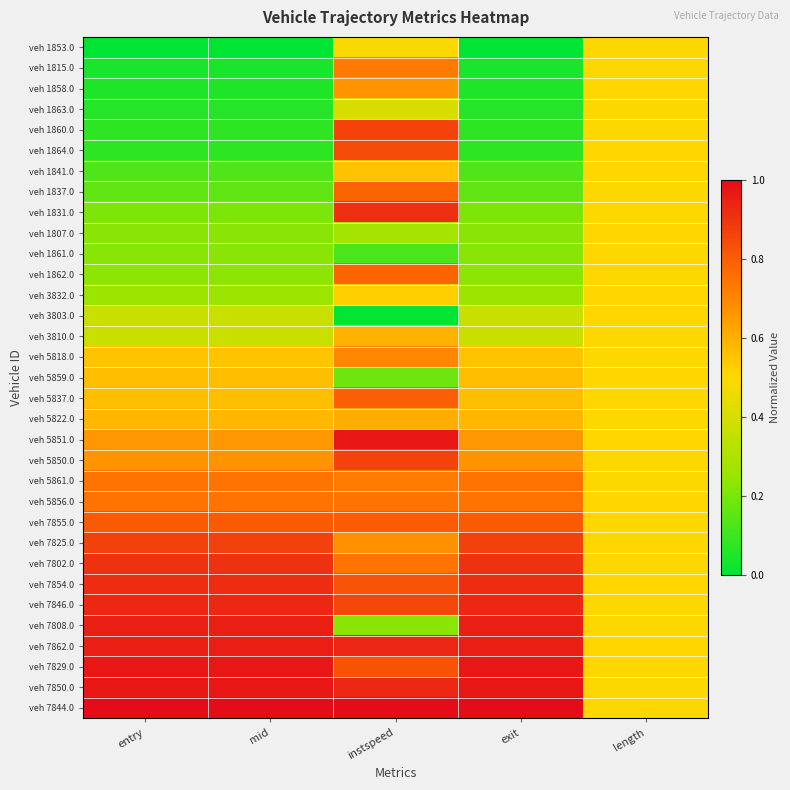

How many series are shown in this chart?

33